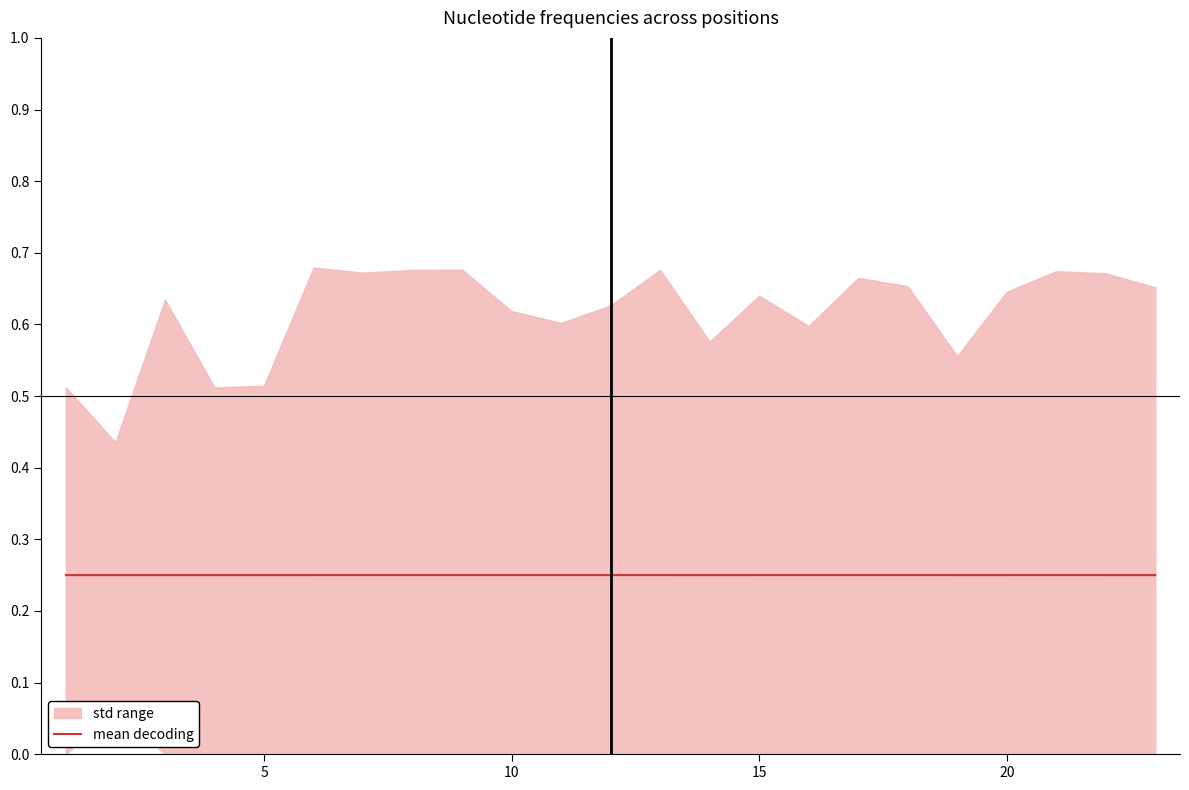

Reading left to right, list all the values displayed in this chart.

0.2	0.2	0.2	0.2	0.2	0.2	0.2	0.2	0.3	0.2	0.2	0.2	0.3	0.2	0.2	0.2	0.2	0.3	0.2	0.2	0.2	0.2	0.2